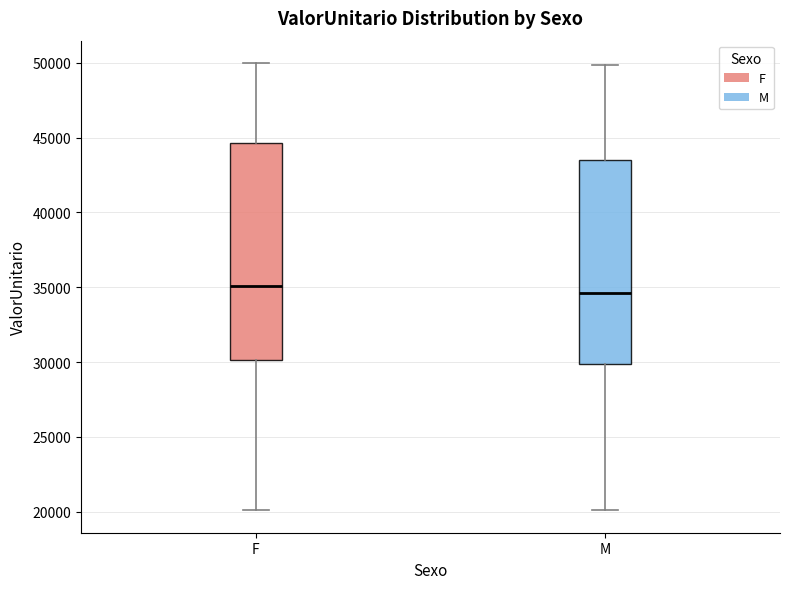

Reading left to right, transcribe this box plot: for each box, give where its median line is, the range the box spans, and where its two whiskers end, as read against the y-axis. The values are not printed on the chart, so give them approximately, as read against the axis.

F: median 35000, box 30000 to 44500, whiskers 20000 to 50000
M: median 34500, box 30000 to 43500, whiskers 20000 to 50000